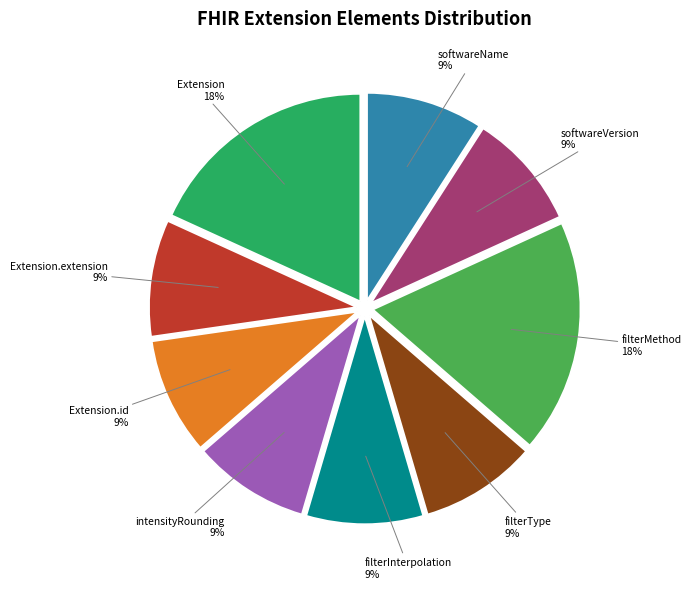

Approximately how many times larger is the value at softwareVersion compared to softwareName?

1.0